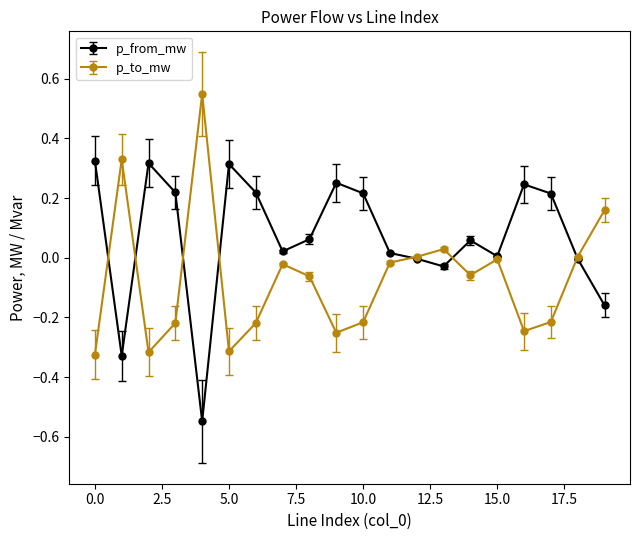

What is the sum of all p_to_mw values?

-1.4